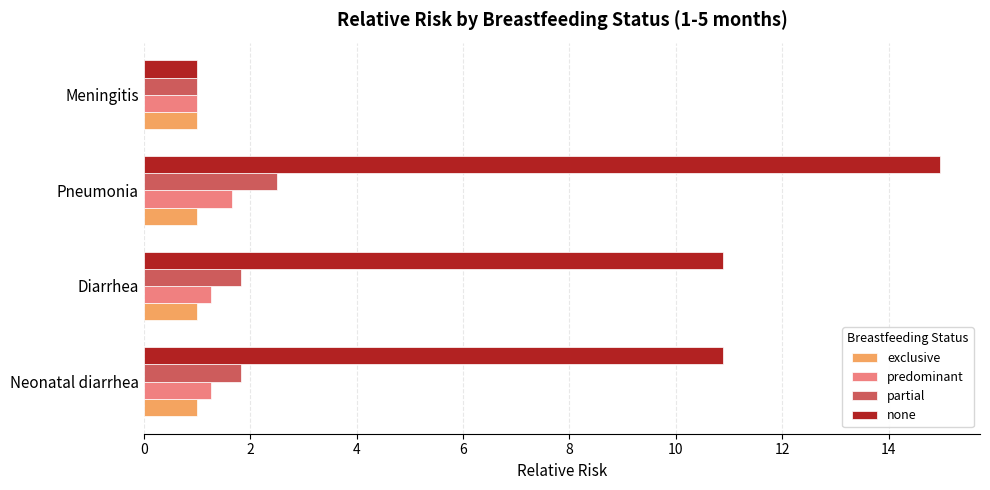

Is it true that partial equals 1.2 at Neonatal diarrhea?

False